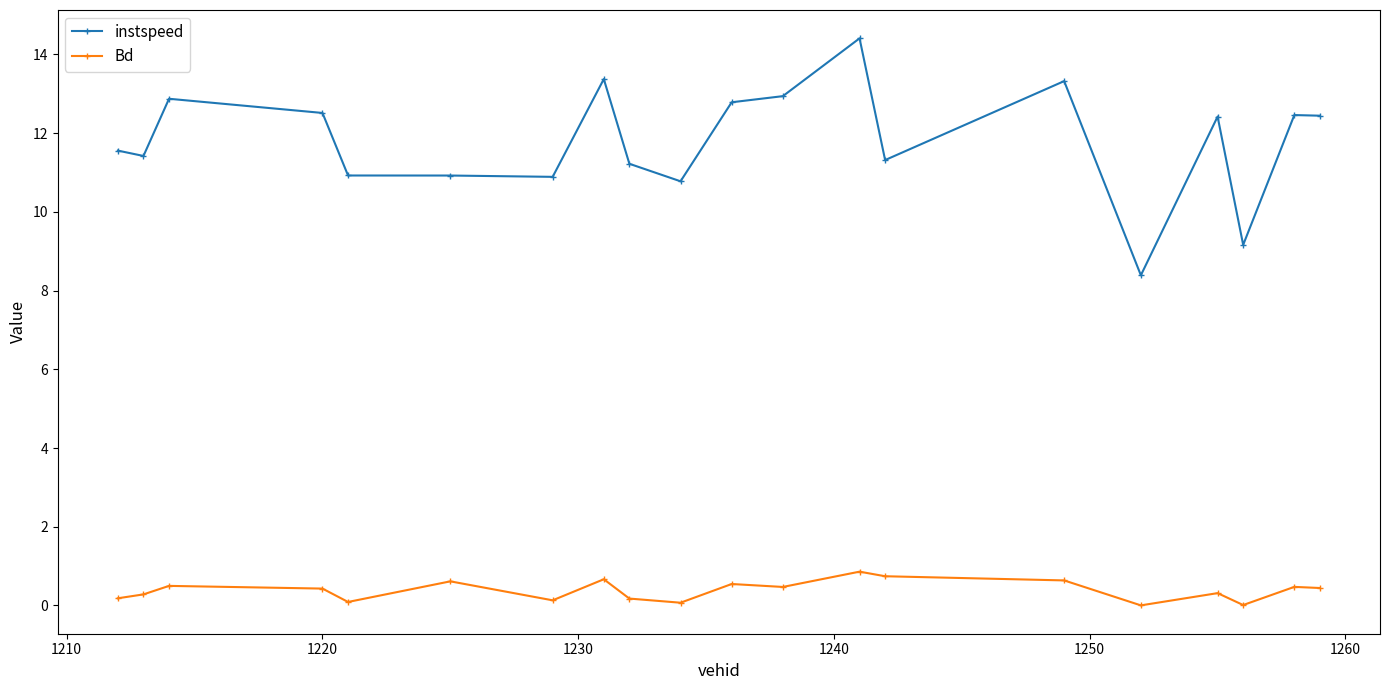

True or false: instspeed and Bd cross at least once.

False